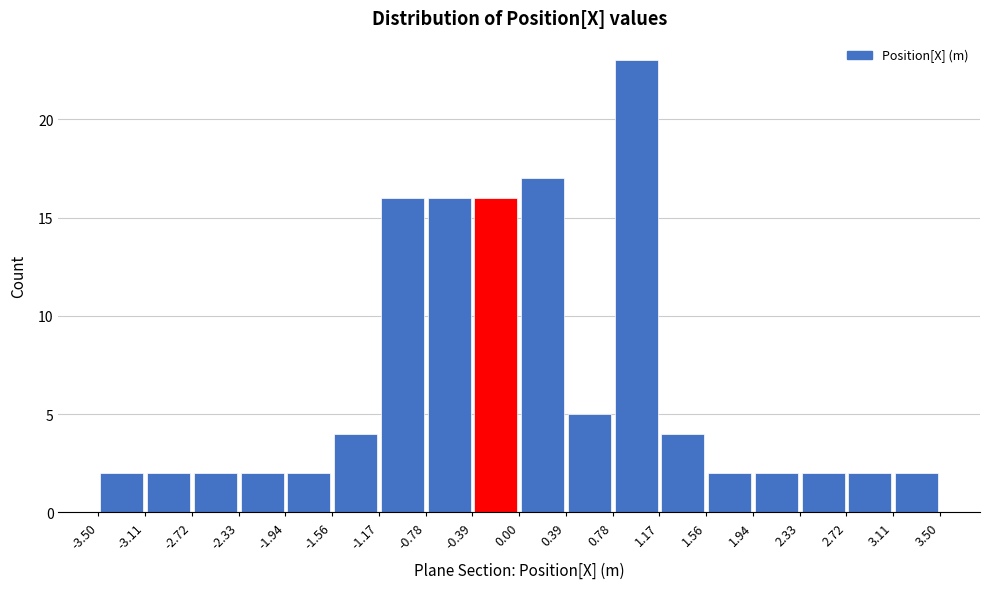

Which range on the x-axis has the tallest bar?

0.78 to 1.17